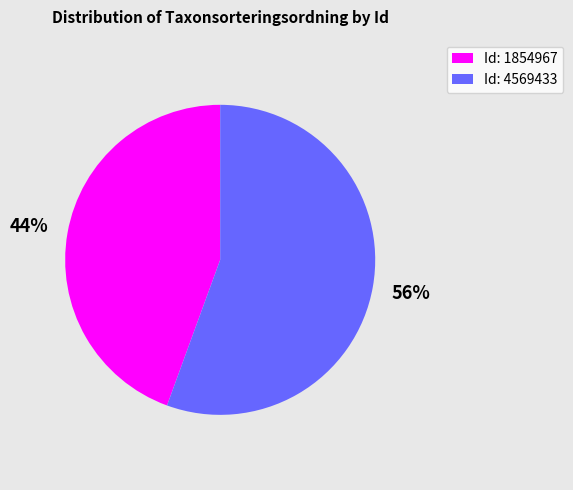

To the nearest percent, what is the average slice percentage?

50%